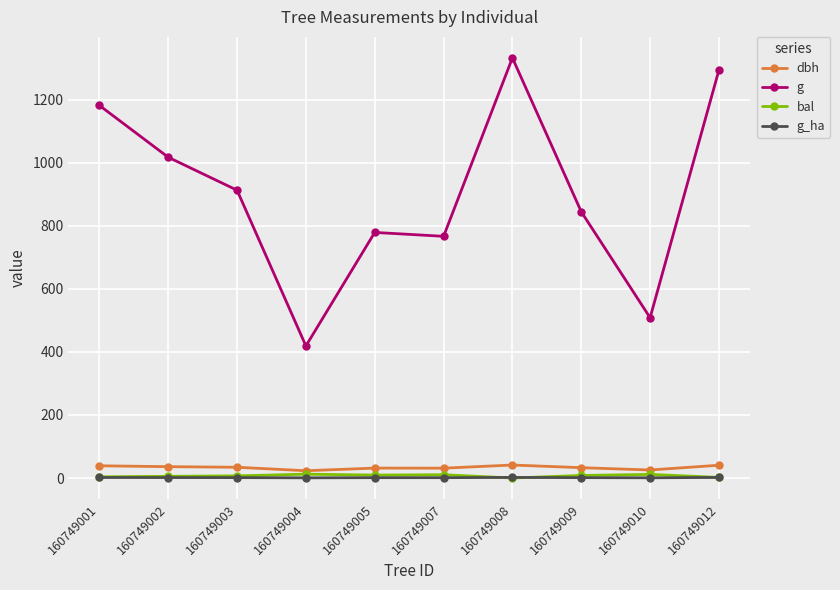

At how many categories does at least one series exceed 459?

9